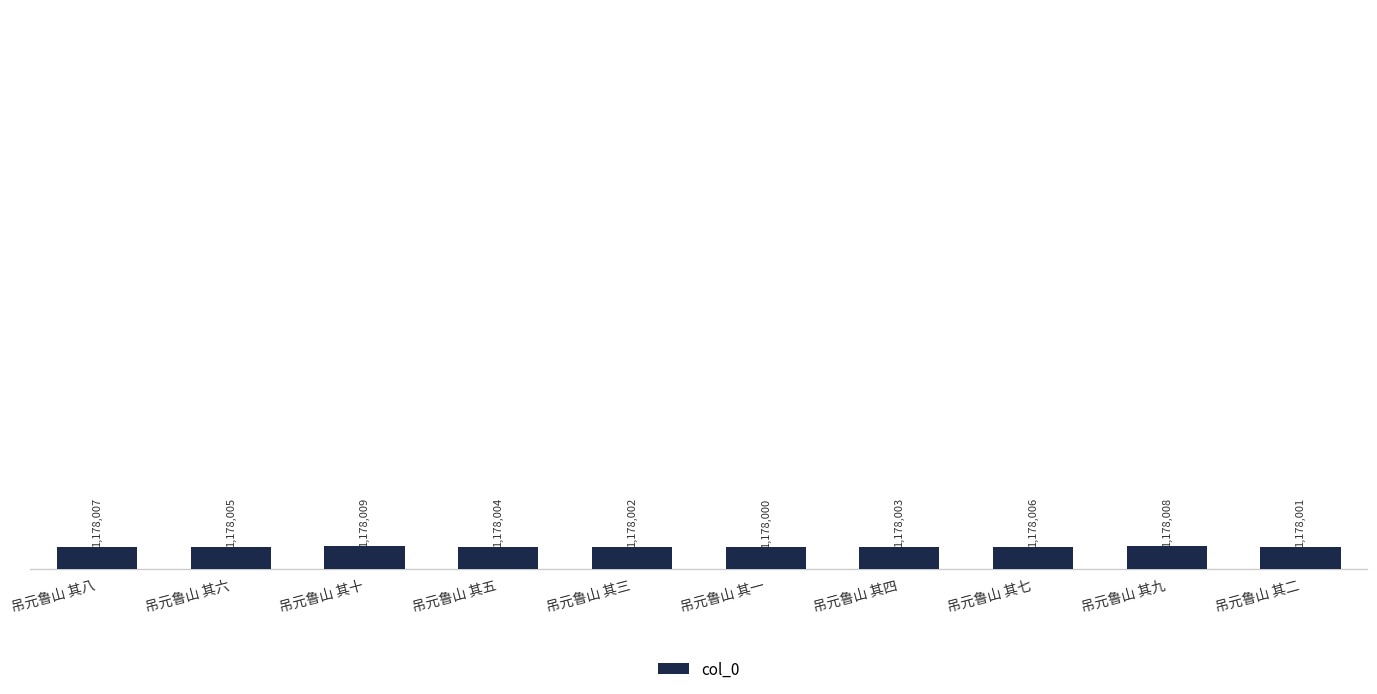

What is the label of the 2nd bar from the right?

吊元鲁山 其九